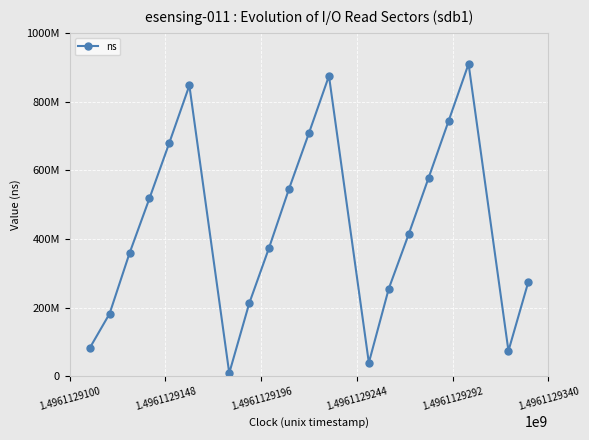

What is the smallest value displayed?

8941527